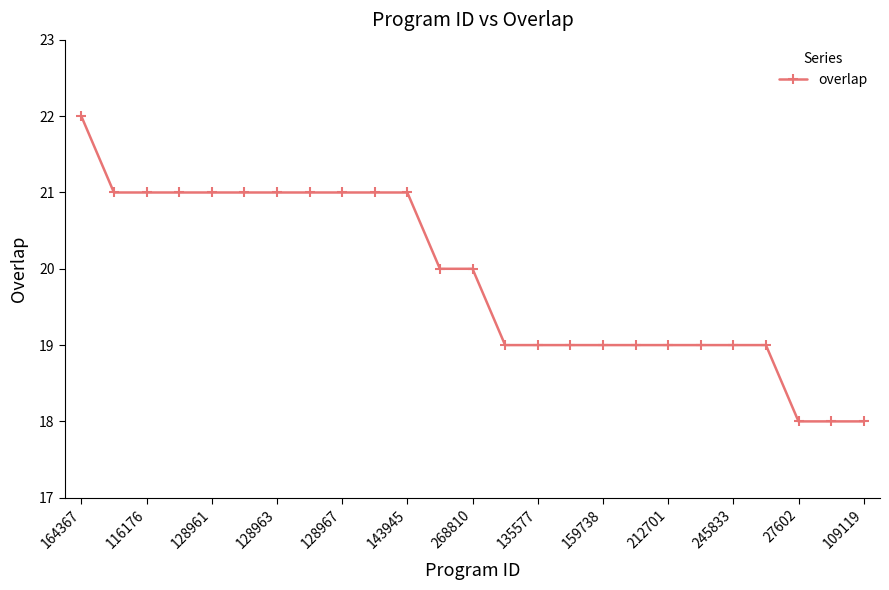

Reading right to left, transcribe all the data shown in this chart.

18	18	18	19	19	19	19	19	19	19	19	19	20	20	21	21	21	21	21	21	21	21	21	21	22